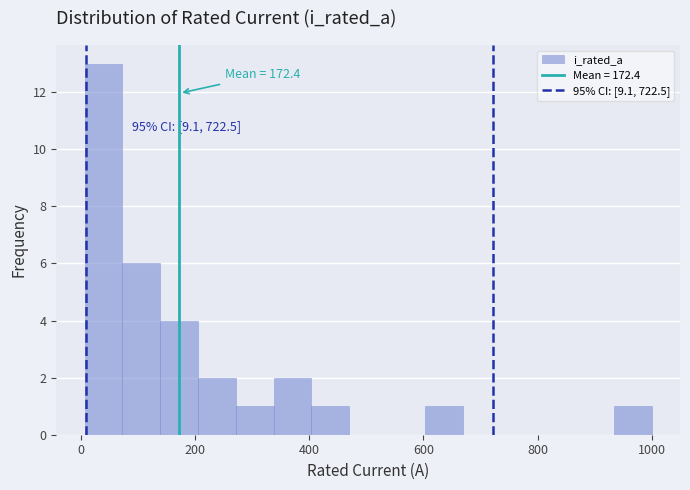

Around what value on the x-axis is the tallest bar? Give the approximate position of its centre, as read against the axis.

40